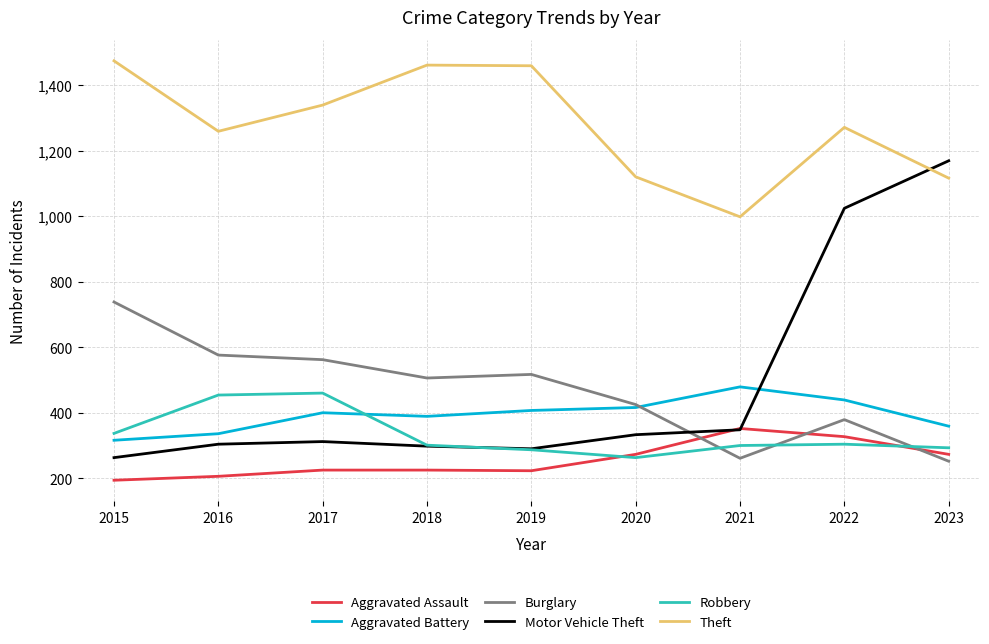

What is the maximum value shown in the chart?

1474